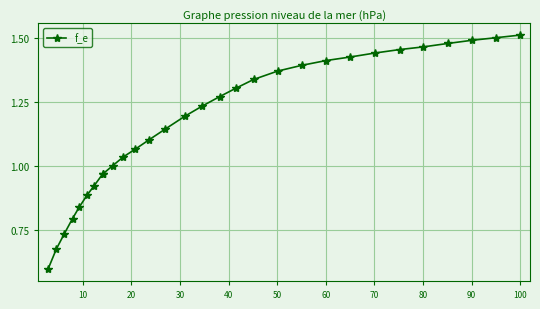

True or false: the data has more than 1 interior local peaks.

False